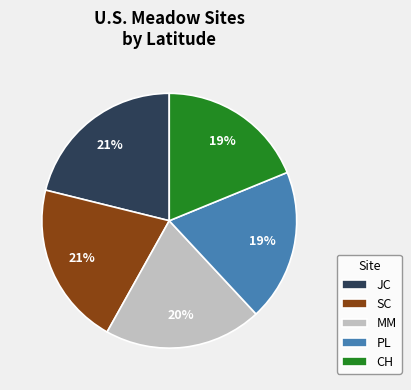

To the nearest percent, what percentage of the pie is SC?

21%